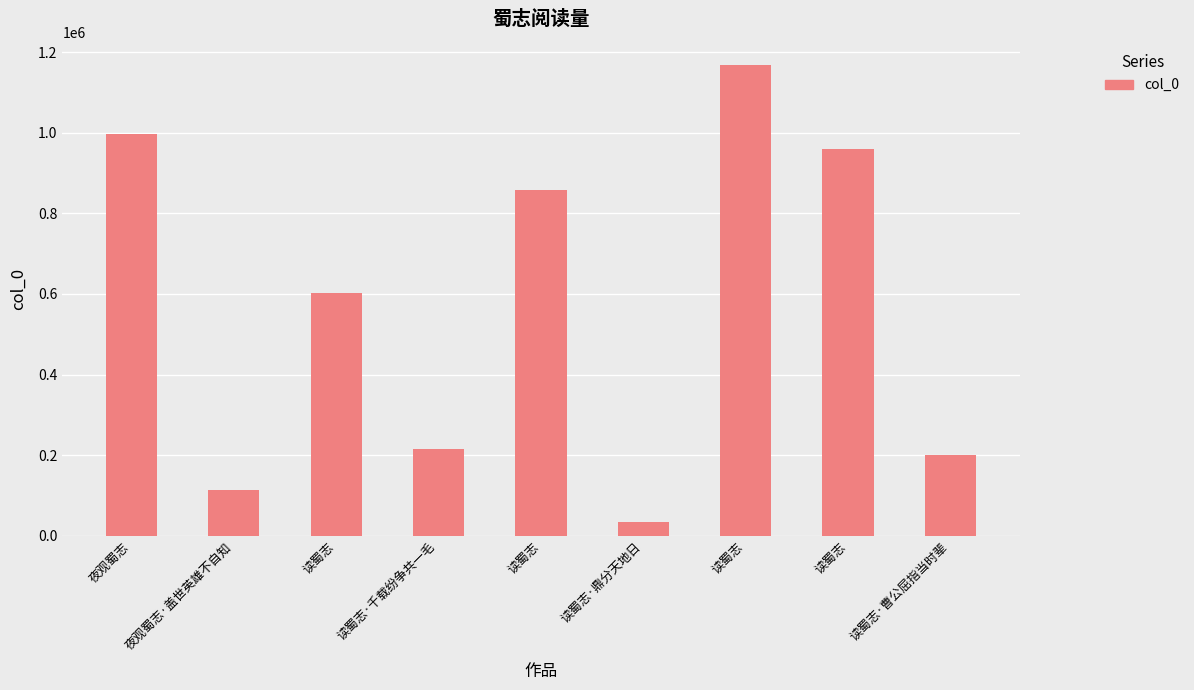

What is the difference between the second highest and minimum values?

961423